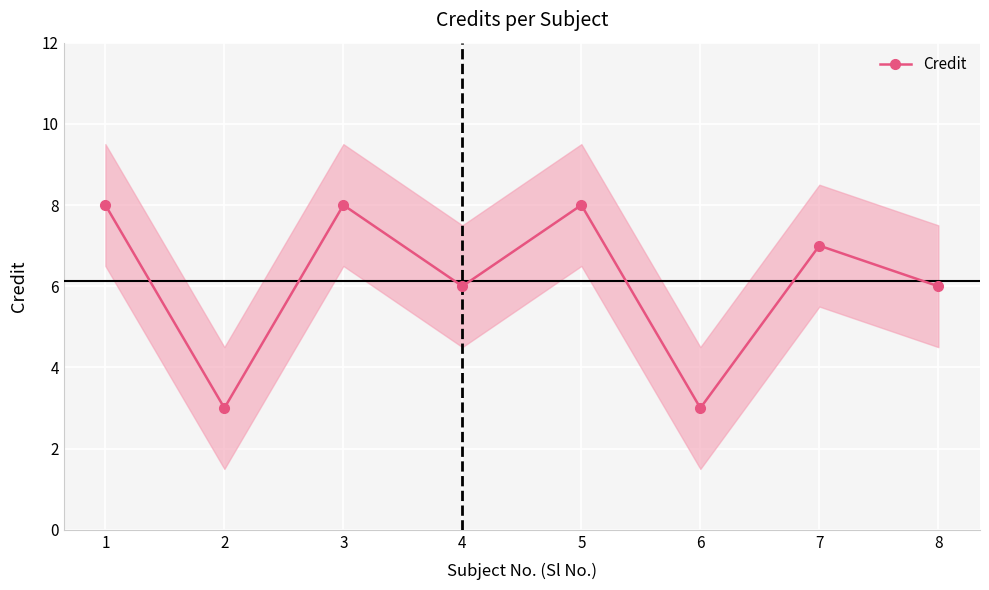

What is the change in value from 3 to 4?

-2